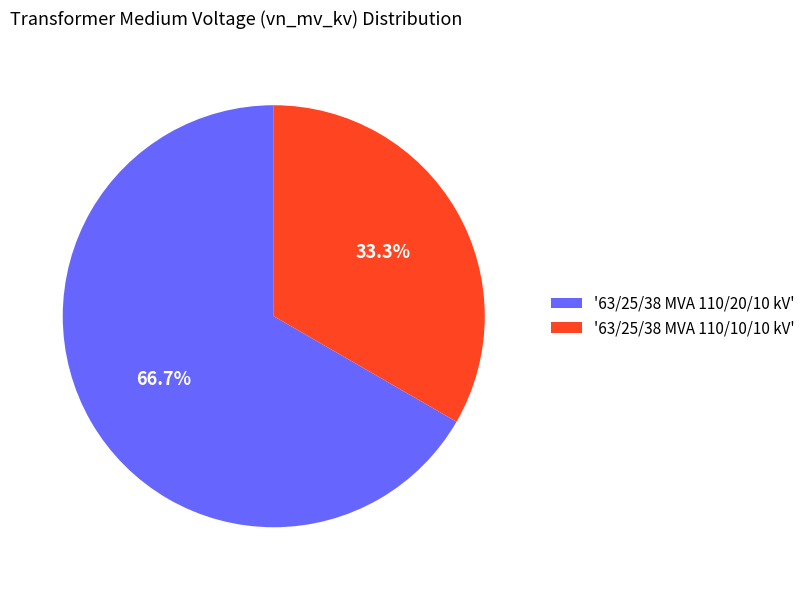

Rank the categories by value from highest to lowest.

'63/25/38 MVA 110/20/10 kV', '63/25/38 MVA 110/10/10 kV'